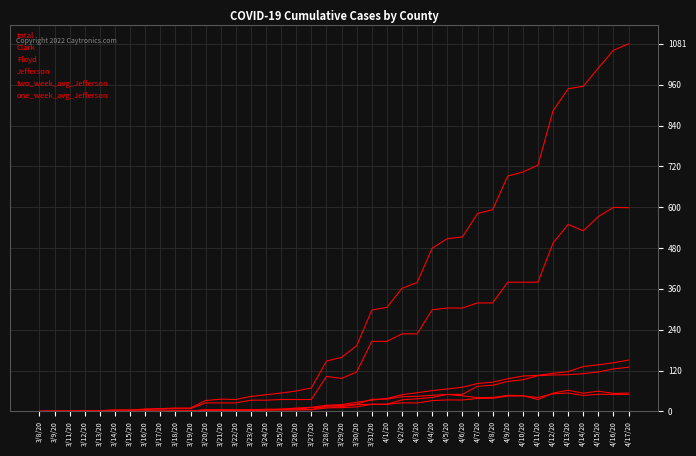

Reading left to right, transcribe all the data shown in this chart.

total: 3/8/20=0.0	3/9/20=1.0	3/11/20=1.0	3/12/20=2.0	3/13/20=2.0	3/14/20=4.0	3/15/20=4.0	3/16/20=7.0	3/17/20=8.0	3/18/20=10.0	3/19/20=10.0	3/20/20=32.0	3/21/20=36.0	3/22/20=35.0	3/23/20=44.0	3/24/20=49.0	3/25/20=54.0	3/26/20=60.0	3/27/20=69.0	3/28/20=148.0	3/29/20=159.0	3/30/20=193.0	3/31/20=298.0	4/1/20=306.0	4/2/20=362.0	4/3/20=379.0	4/4/20=480.0	4/5/20=508.0	4/6/20=513.0	4/7/20=582.0	4/8/20=593.0	4/9/20=692.0	4/10/20=704.0	4/11/20=724.0	4/12/20=884.0	4/13/20=949.0	4/14/20=956.0	4/15/20=1010.0	4/16/20=1062.0	4/17/20=1081.0
Clark: 3/8/20=0.0	3/9/20=0.0	3/11/20=0.0	3/12/20=0.0	3/13/20=0.0	3/14/20=0.0	3/15/20=0.0	3/16/20=0.0	3/17/20=0.0	3/18/20=1.0	3/19/20=1.0	3/20/20=1.0	3/21/20=4.0	3/22/20=4.0	3/23/20=4.0	3/24/20=5.0	3/25/20=6.0	3/26/20=10.0	3/27/20=12.0	3/28/20=18.0	3/29/20=20.0	3/30/20=27.0	3/31/20=33.0	4/1/20=38.0	4/2/20=49.0	4/3/20=55.0	4/4/20=61.0	4/5/20=66.0	4/6/20=71.0	4/7/20=82.0	4/8/20=86.0	4/9/20=96.0	4/10/20=104.0	4/11/20=106.0	4/12/20=112.0	4/13/20=117.0	4/14/20=132.0	4/15/20=137.0	4/16/20=143.0	4/17/20=151.0
Floyd: 3/8/20=0.0	3/9/20=0.0	3/11/20=0.0	3/12/20=0.0	3/13/20=0.0	3/14/20=0.0	3/15/20=0.0	3/16/20=1.0	3/17/20=1.0	3/18/20=1.0	3/19/20=1.0	3/20/20=5.0	3/21/20=5.0	3/22/20=3.0	3/23/20=3.0	3/24/20=6.0	3/25/20=6.0	3/26/20=7.0	3/27/20=11.0	3/28/20=13.0	3/29/20=14.0	3/30/20=20.0	3/31/20=21.0	4/1/20=21.0	4/2/20=34.0	4/3/20=37.0	4/4/20=41.0	4/5/20=50.0	4/6/20=50.0	4/7/20=74.0	4/8/20=77.0	4/9/20=88.0	4/10/20=93.0	4/11/20=105.0	4/12/20=107.0	4/13/20=108.0	4/14/20=111.0	4/15/20=116.0	4/16/20=125.0	4/17/20=130.0
Jefferson: 3/8/20=0.0	3/9/20=1.0	3/11/20=1.0	3/12/20=2.0	3/13/20=2.0	3/14/20=4.0	3/15/20=4.0	3/16/20=6.0	3/17/20=7.0	3/18/20=8.0	3/19/20=8.0	3/20/20=25.0	3/21/20=25.0	3/22/20=25.0	3/23/20=33.0	3/24/20=33.0	3/25/20=35.0	3/26/20=35.0	3/27/20=35.0	3/28/20=103.0	3/29/20=97.0	3/30/20=116.0	3/31/20=206.0	4/1/20=206.0	4/2/20=228.0	4/3/20=228.0	4/4/20=299.0	4/5/20=304.0	4/6/20=304.0	4/7/20=319.0	4/8/20=319.0	4/9/20=380.0	4/10/20=380.0	4/11/20=380.0	4/12/20=495.0	4/13/20=550.0	4/14/20=531.0	4/15/20=573.0	4/16/20=600.0	4/17/20=599.0
two_week_avg_Jefferson: 3/8/20=0.0	3/9/20=0.1	3/11/20=0.1	3/12/20=0.1	3/13/20=0.1	3/14/20=0.3	3/15/20=0.3	3/16/20=0.4	3/17/20=0.6	3/18/20=0.7	3/19/20=0.7	3/20/20=1.8	3/21/20=2.6	3/22/20=2.5	3/23/20=3.1	3/24/20=3.4	3/25/20=3.8	3/26/20=4.1	3/27/20=4.8	3/28/20=10.3	3/29/20=11.1	3/30/20=13.3	3/31/20=20.7	4/1/20=21.1	4/2/20=25.1	4/3/20=24.8	4/4/20=31.7	4/5/20=33.8	4/6/20=33.5	4/7/20=38.1	4/8/20=38.5	4/9/20=45.1	4/10/20=45.4	4/11/20=41.1	4/12/20=51.8	4/13/20=54.0	4/14/20=47.0	4/15/20=50.3	4/16/20=50.0	4/17/20=50.1
one_week_avg_Jefferson: 3/8/20=0.0	3/9/20=0.1	3/11/20=0.1	3/12/20=0.3	3/13/20=0.3	3/14/20=0.6	3/15/20=0.6	3/16/20=0.7	3/17/20=0.9	3/18/20=1.0	3/19/20=1.0	3/20/20=4.3	3/21/20=4.6	3/22/20=4.4	3/23/20=5.3	3/24/20=5.9	3/25/20=6.3	3/26/20=7.1	3/27/20=5.3	3/28/20=16.0	3/29/20=17.7	3/30/20=21.3	3/31/20=35.6	4/1/20=36.0	4/2/20=43.1	4/3/20=44.3	4/4/20=47.4	4/5/20=49.9	4/6/20=45.7	4/7/20=40.6	4/8/20=41.0	4/9/20=47.1	4/10/20=46.4	4/11/20=34.9	4/12/20=53.7	4/13/20=62.3	4/14/20=53.4	4/15/20=59.6	4/16/20=52.9	4/17/20=53.9